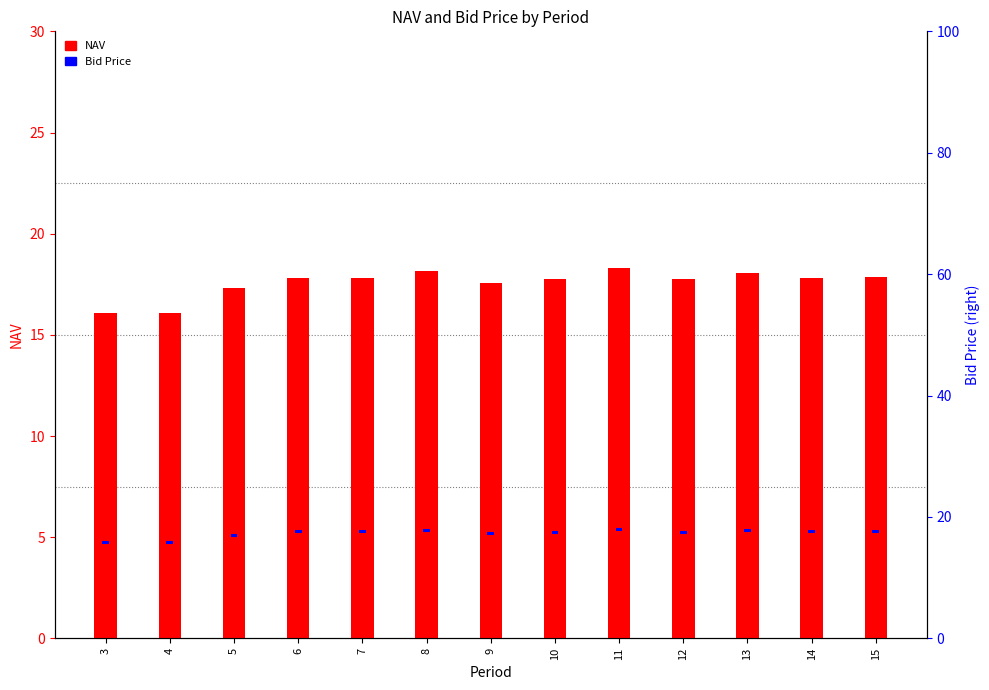

What is the minimum value shown in the chart?

0.5